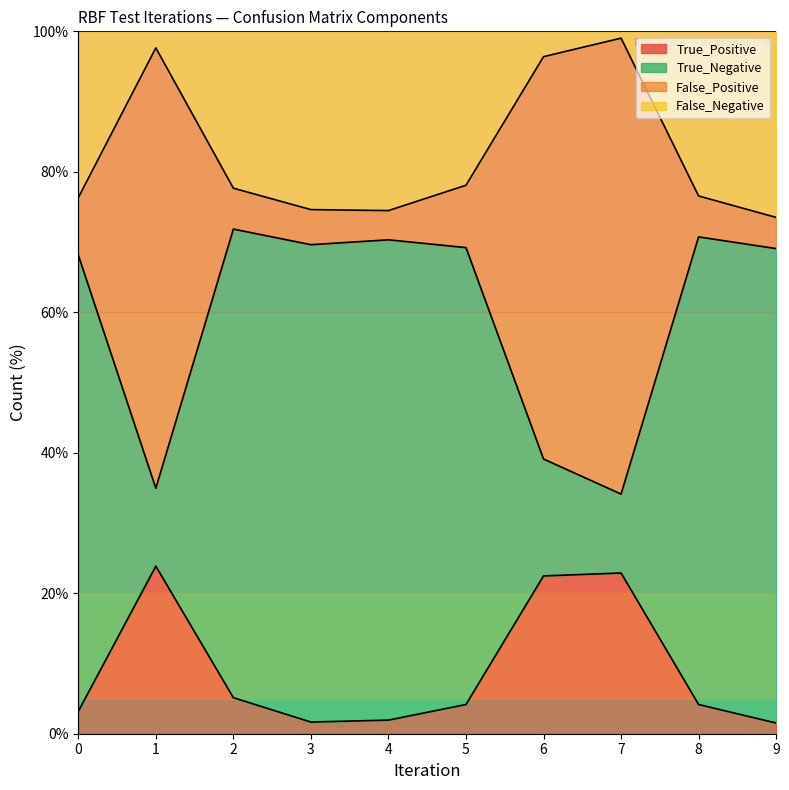

What is the maximum value for True_Positive?

23.9